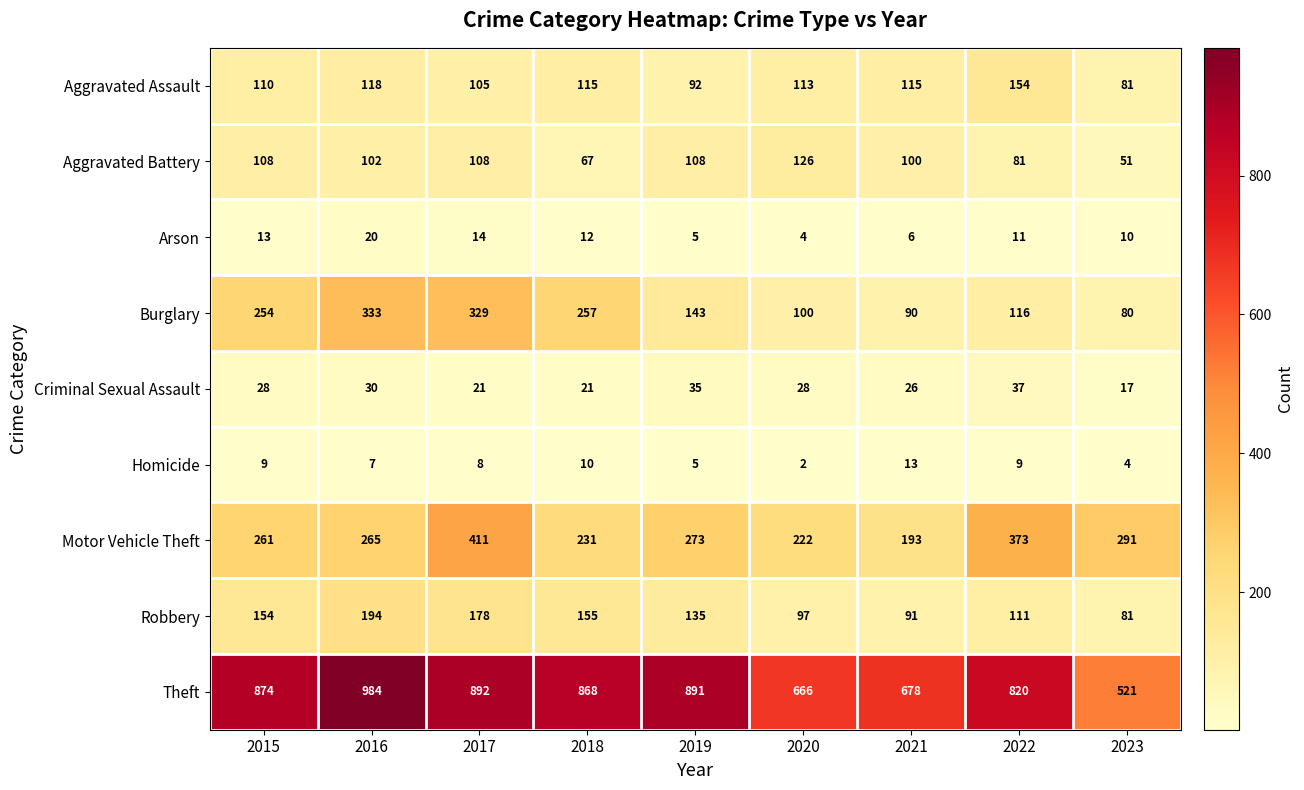

Between 2017 and 2023, which series saw the biggest shift?

Theft